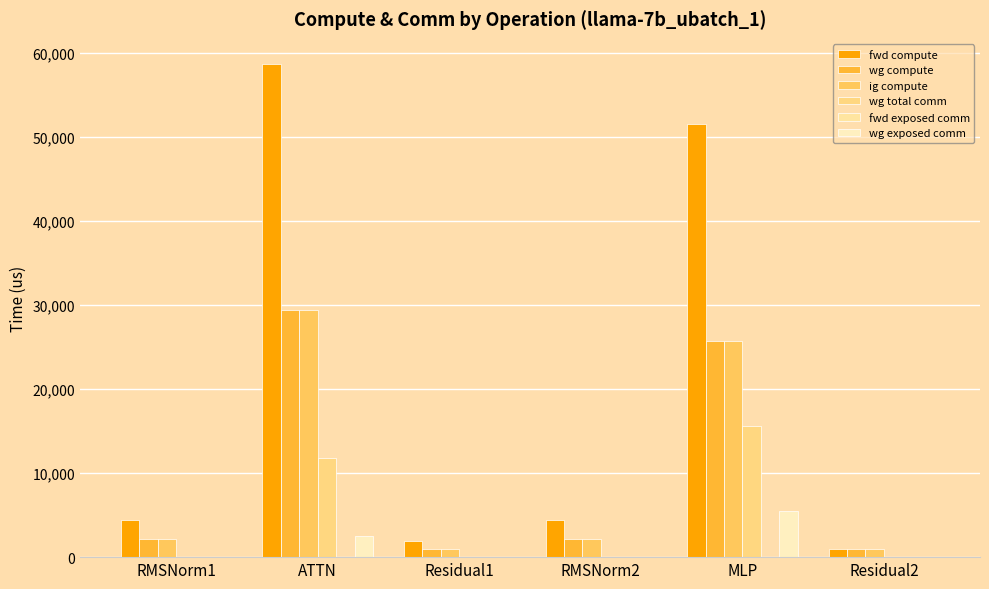

Which series has the largest range (max minus min)?

fwd compute